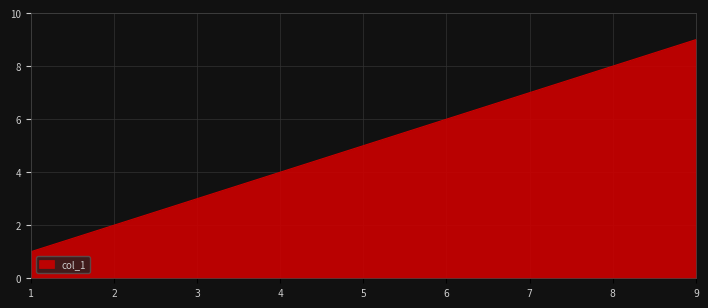

What is the sum of all values?

45